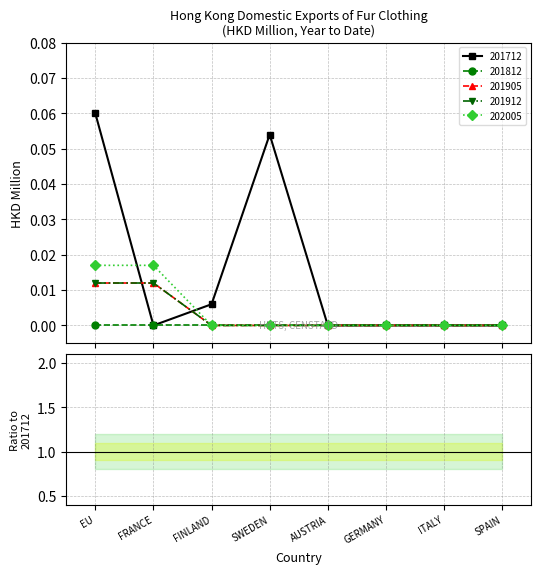

What is the label of the 2nd point from the left?

FRANCE